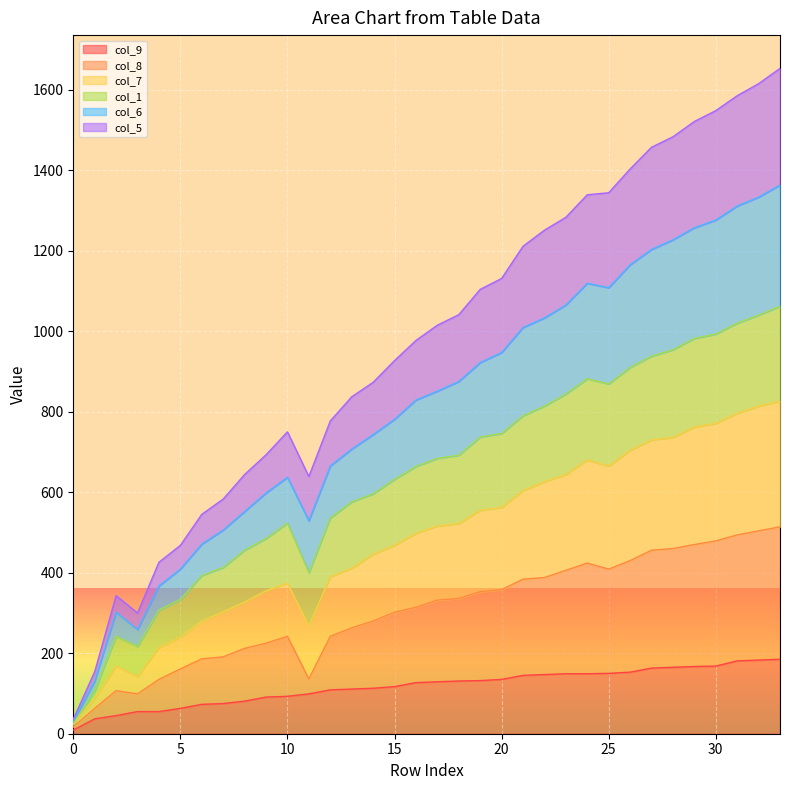

Does the chart display data point markers on the line(s)?

No